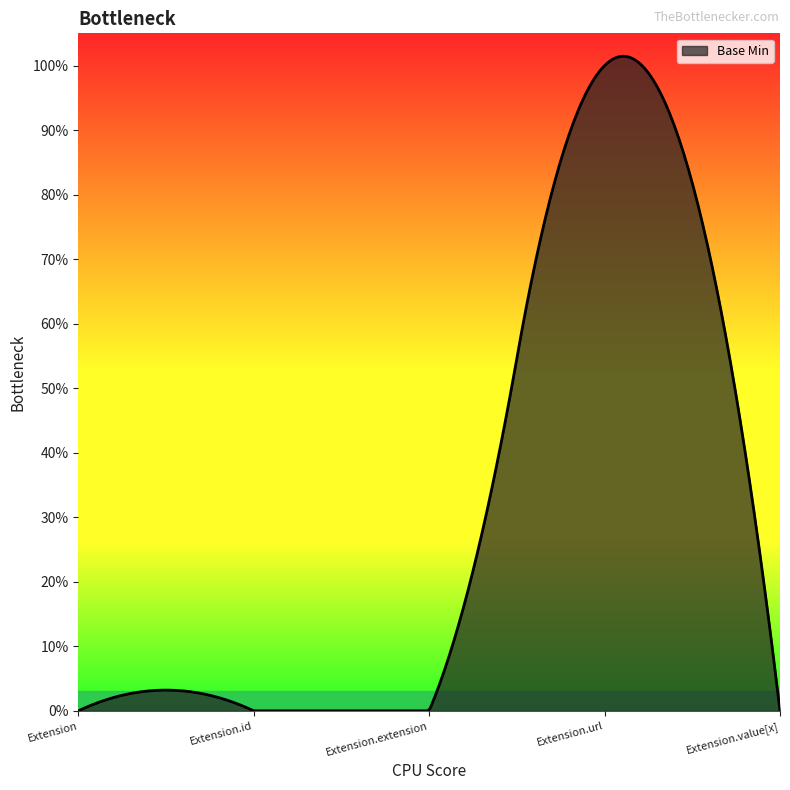

Reading right to left, extract all data points from this chart.

Extension.value[x]=0	Extension.url=1	Extension.extension=0	Extension.id=0	Extension=0